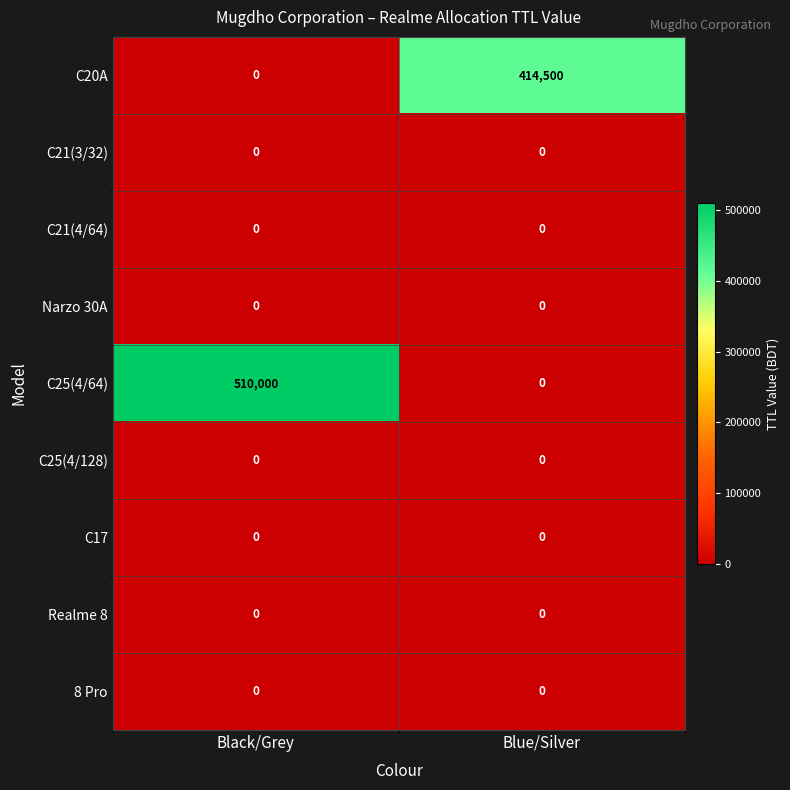

At which category is the sum across all series the highest?

Black/Grey